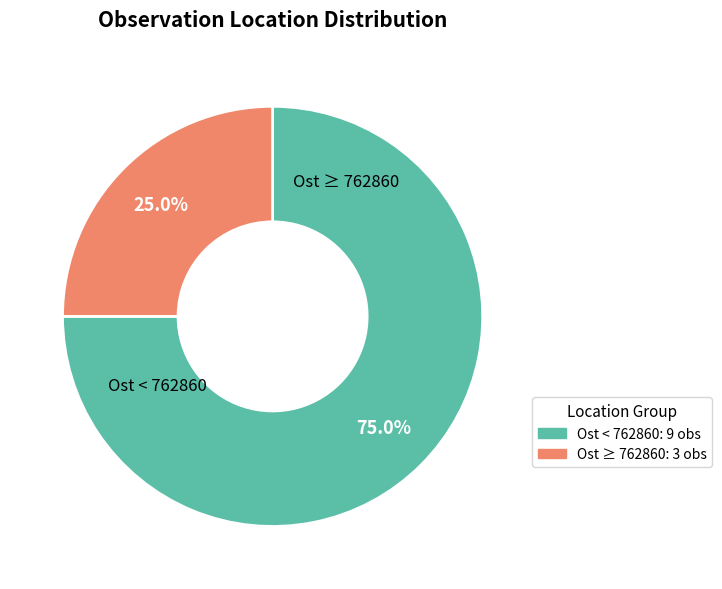

Is there any slice that represents more than half of the pie?

Yes